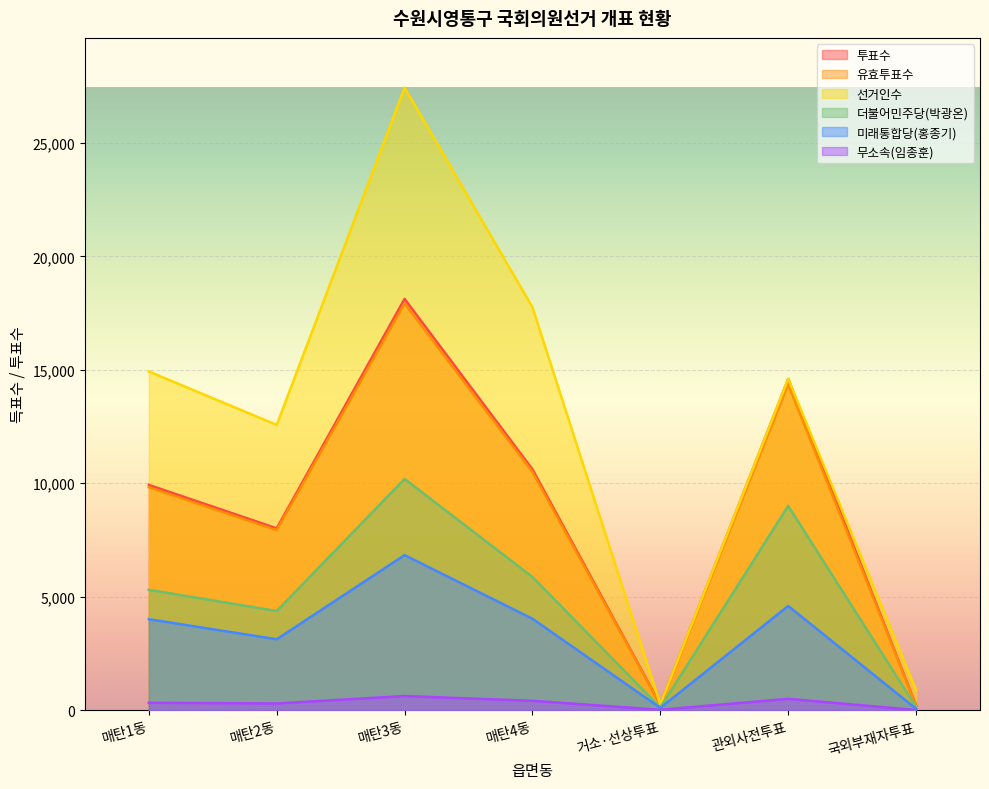

At 관외사전투표, list the series in order from smallest to largest.

무소속(임종훈), 미래통합당(홍종기), 더불어민주당(박광온), 유효투표수, 투표수, 선거인수